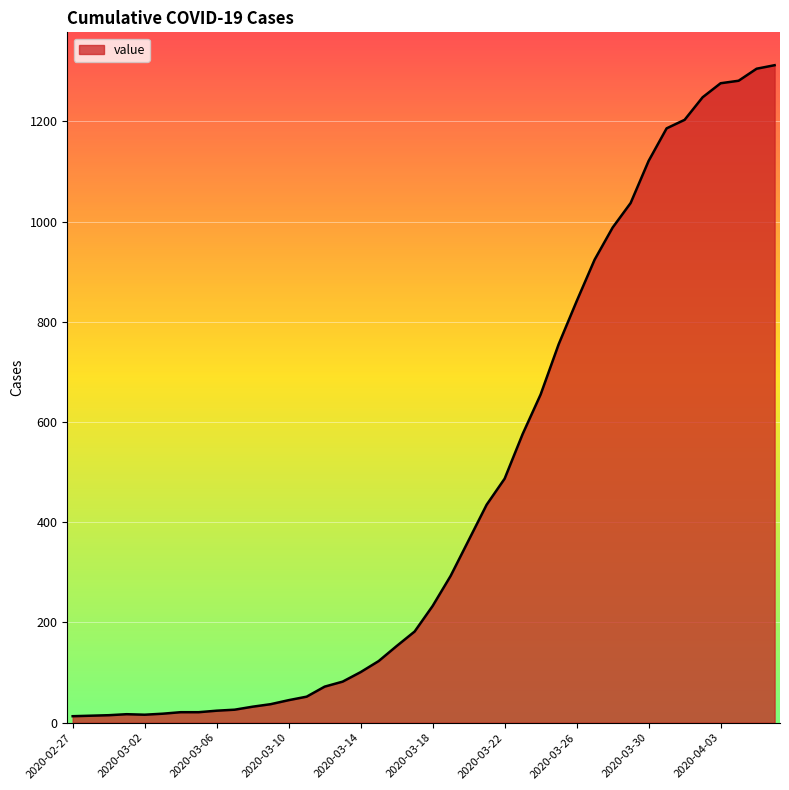

What is the difference between the maximum and minimum values?

1299